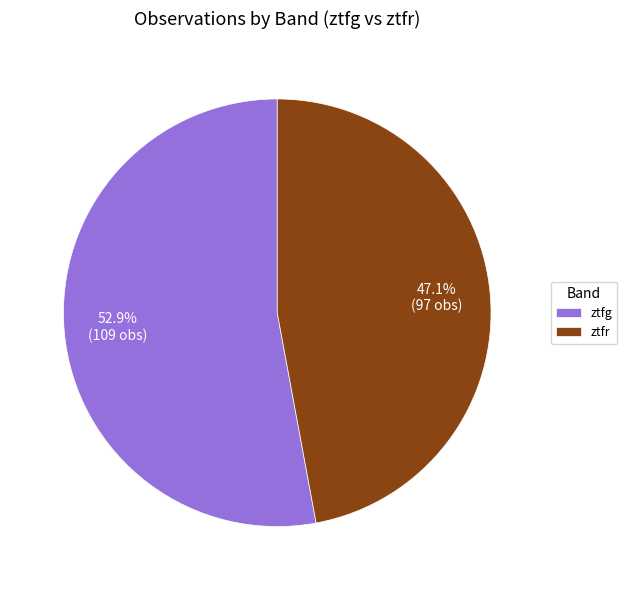

Is there any slice that represents more than half of the pie?

Yes